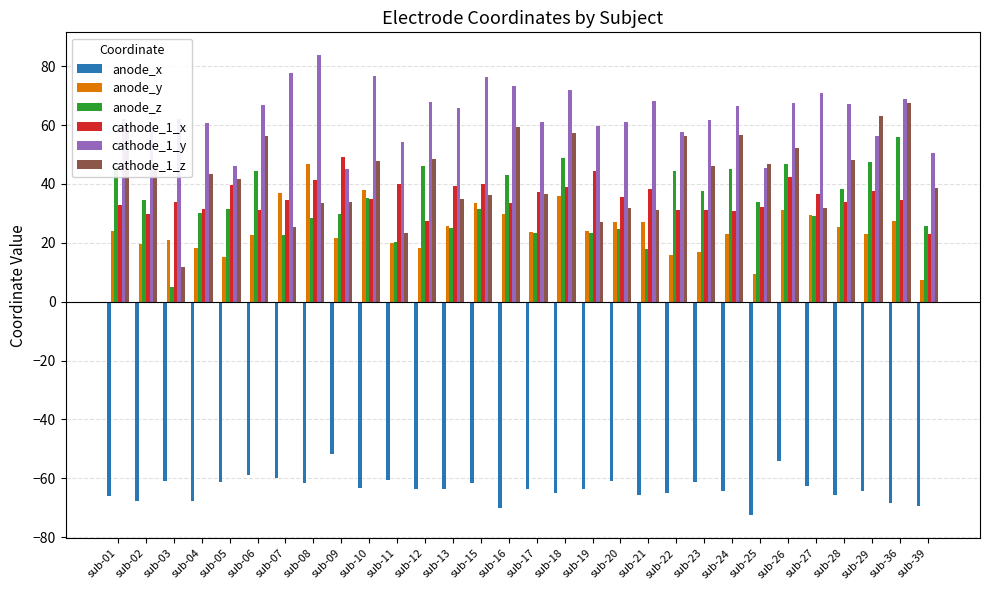

Which series has the largest total across all categories?

cathode_1_y